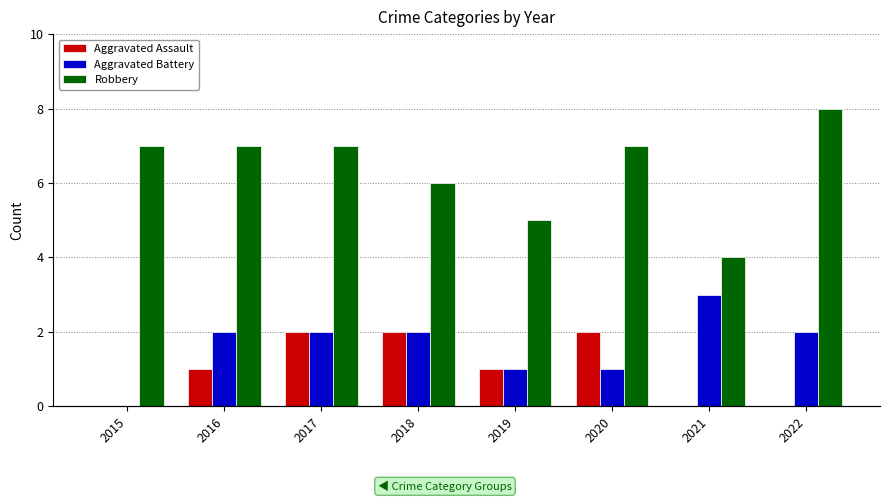

At which category does the chart reach its peak across all series?

2022